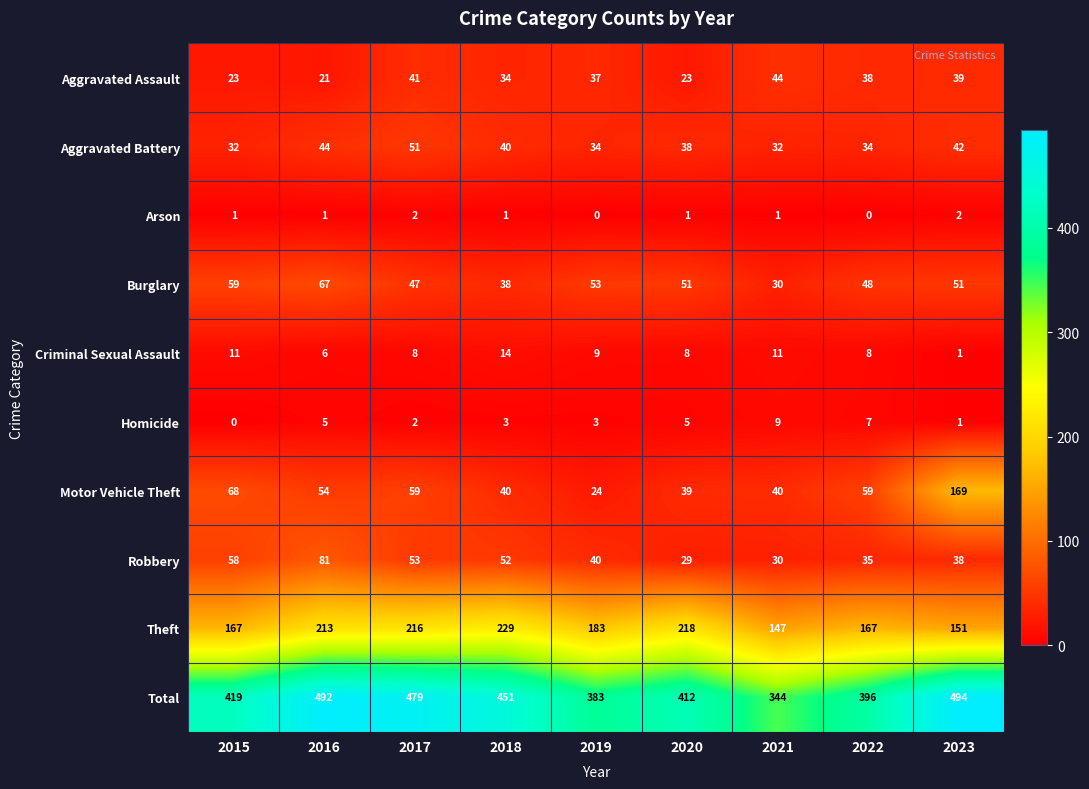

The value of Robbery at 2017 is 24. True or false?

False